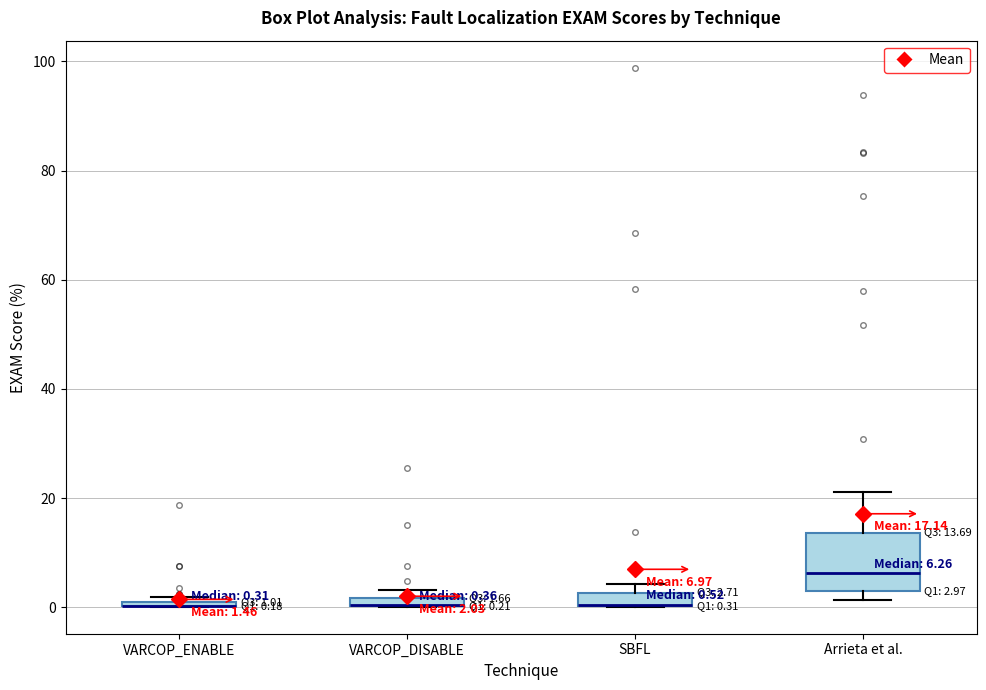

Which box is the tallest, from its lower edge to its upper edge?

Arrieta et al.